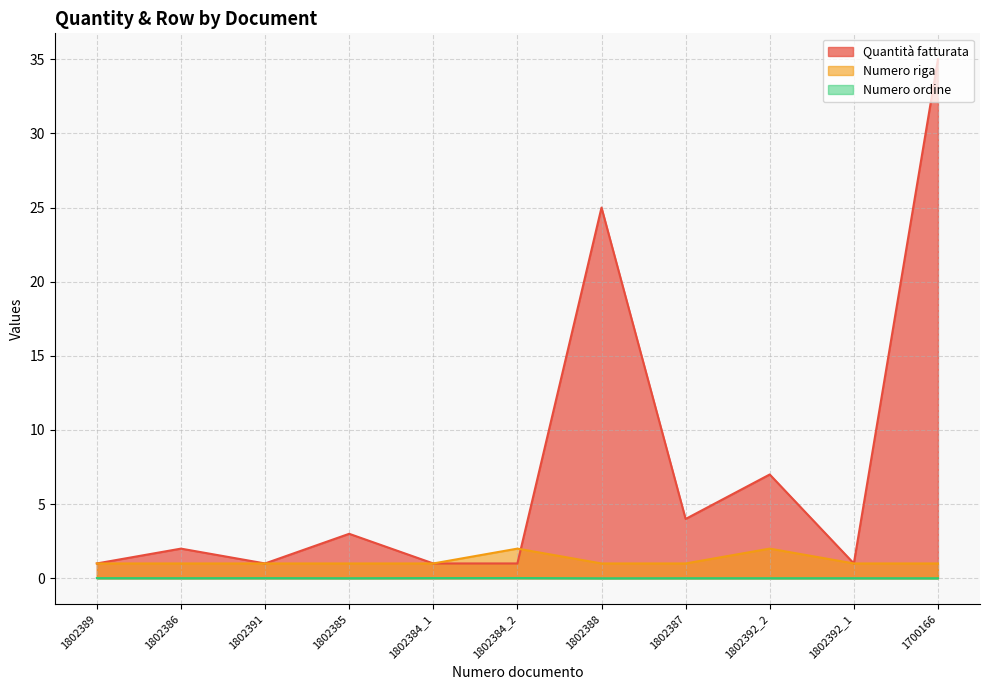

List the series in order of their overall mean, highest first.

Quantità fatturata, Numero riga, Numero ordine